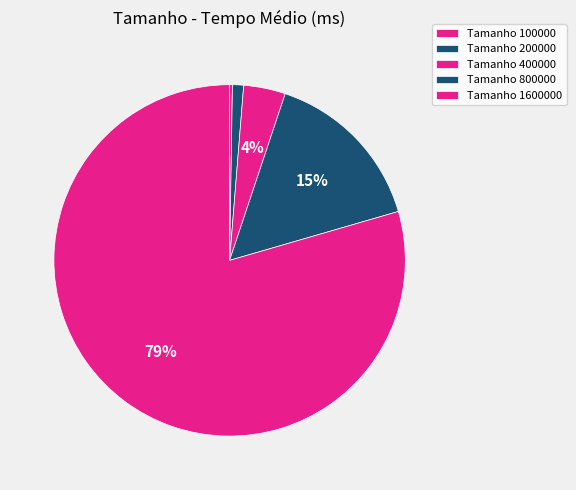

What is the smallest slice in the pie chart?

100000